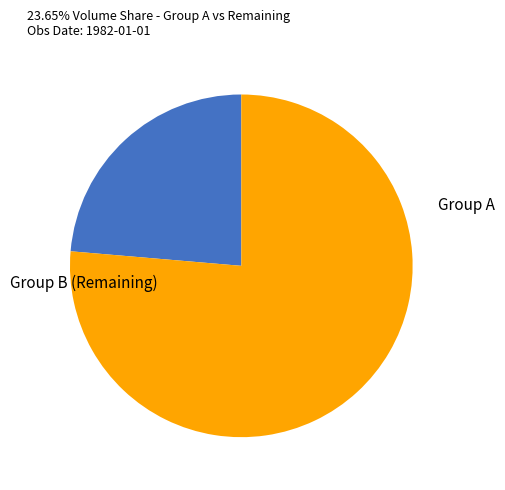

Does any single category account for the majority?

Yes